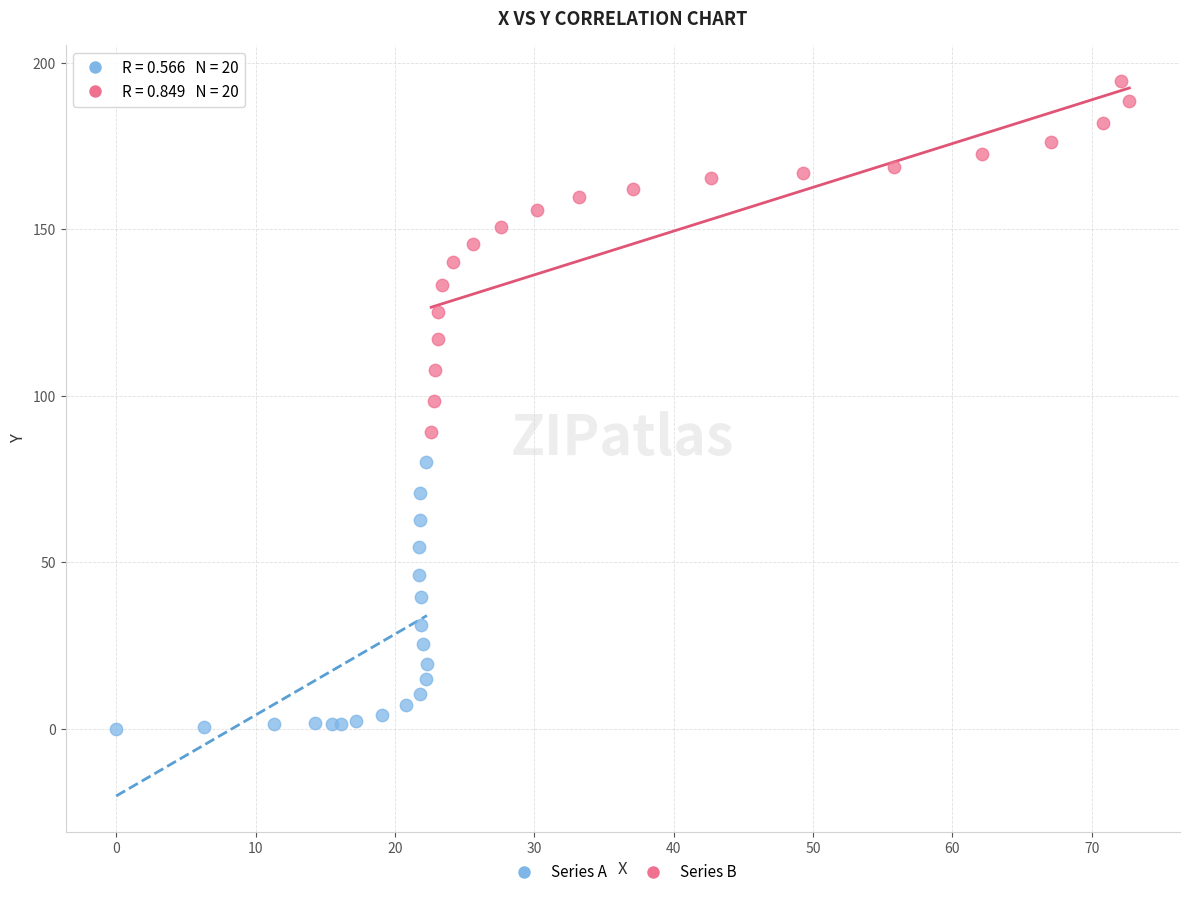

Which series reaches the maximum Y coordinate?

Series B